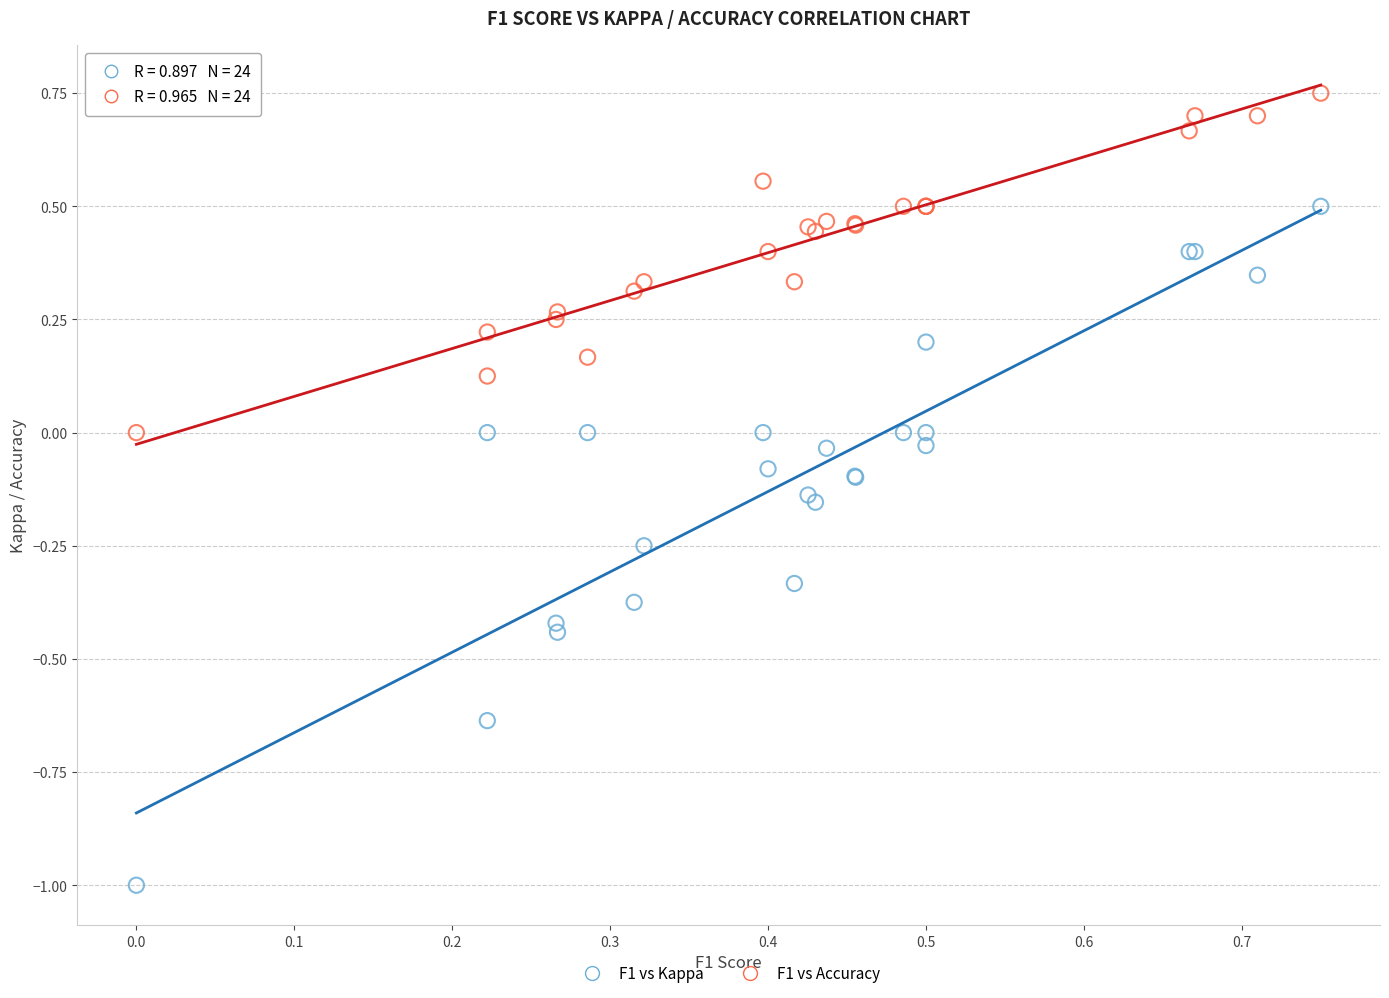

Which series has the widest spread of Y values?

F1 vs Kappa